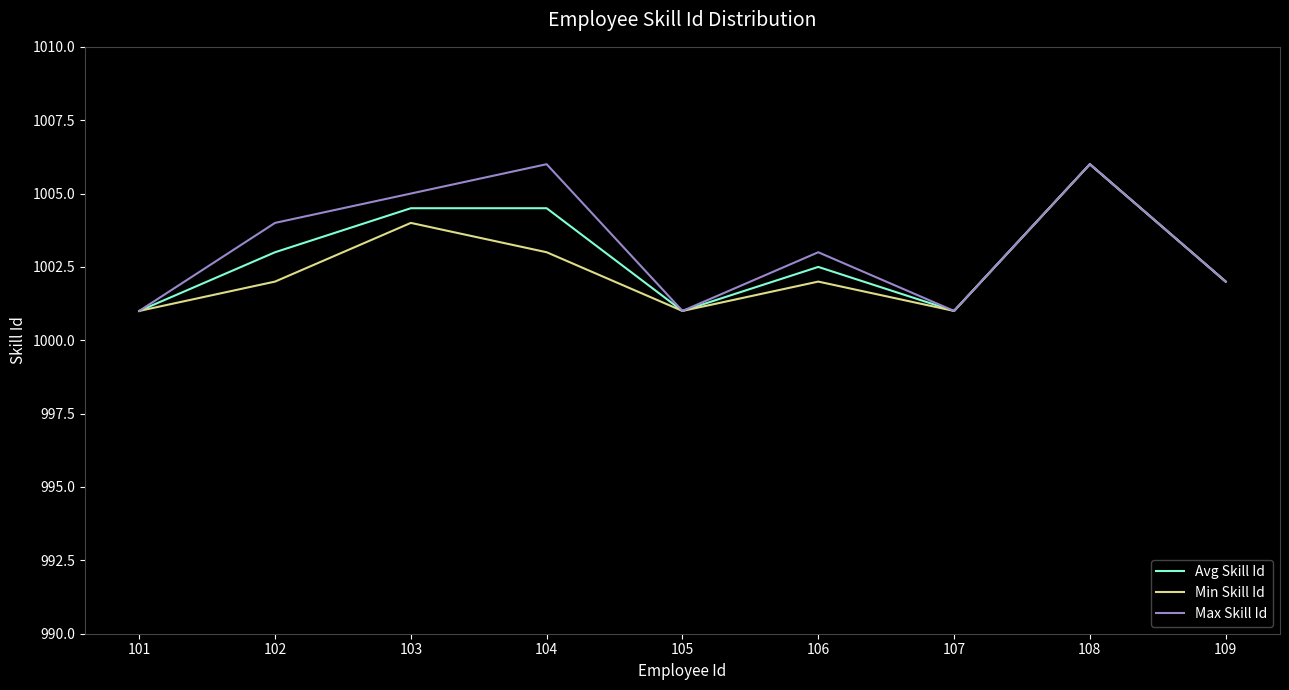

Where is the first local minimum for Avg Skill Id?

105